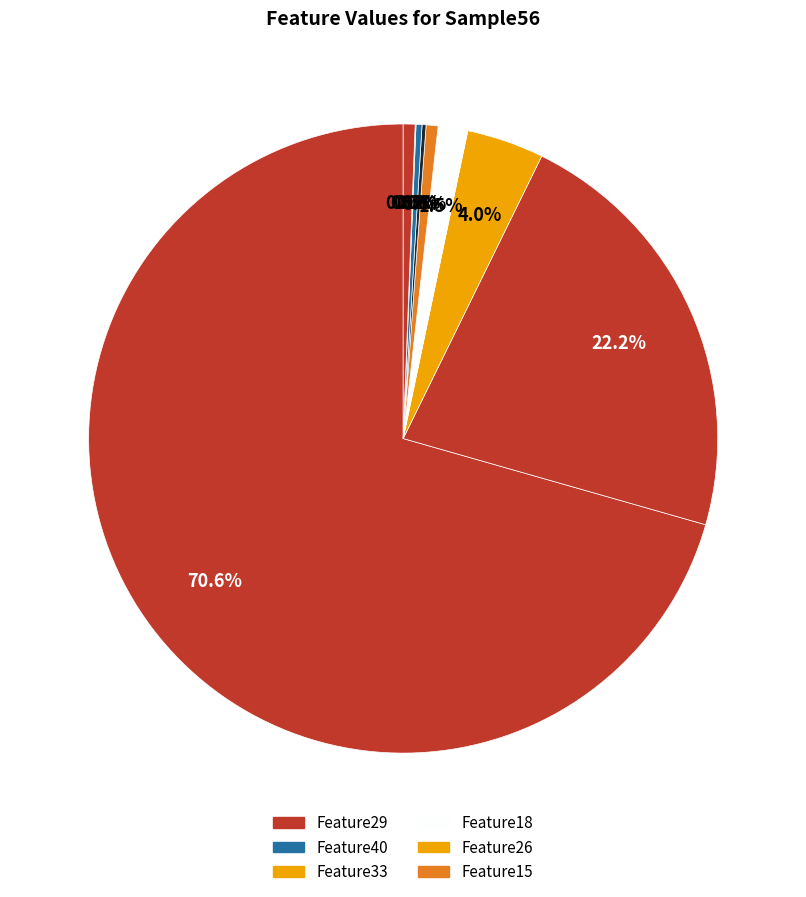

Count the number of slices in the pie.

20